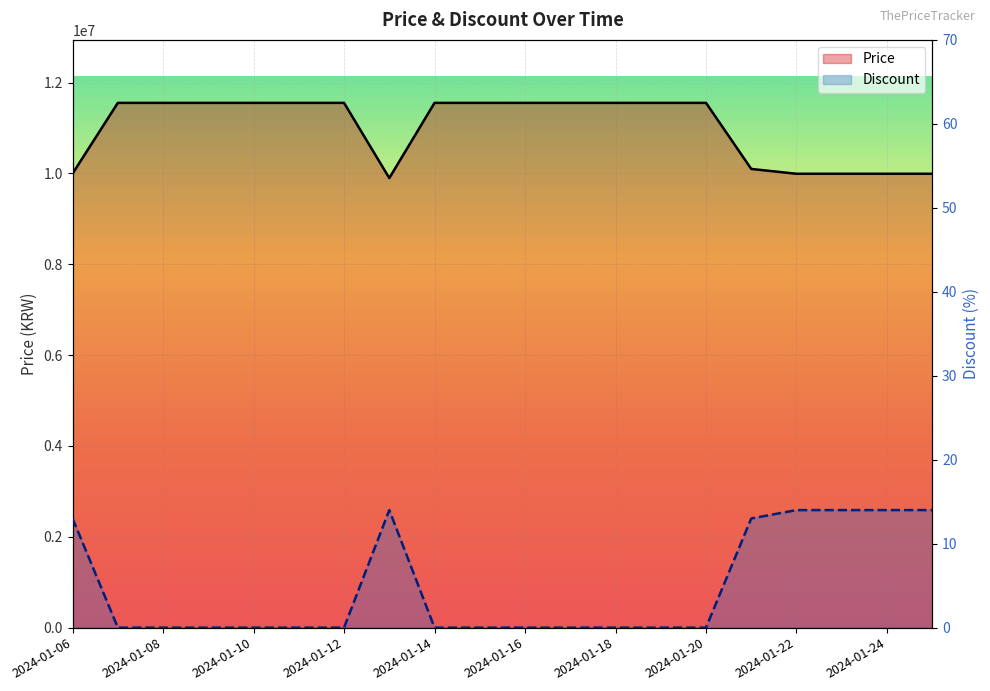

What are all the series names shown in the legend?

Price, Discount